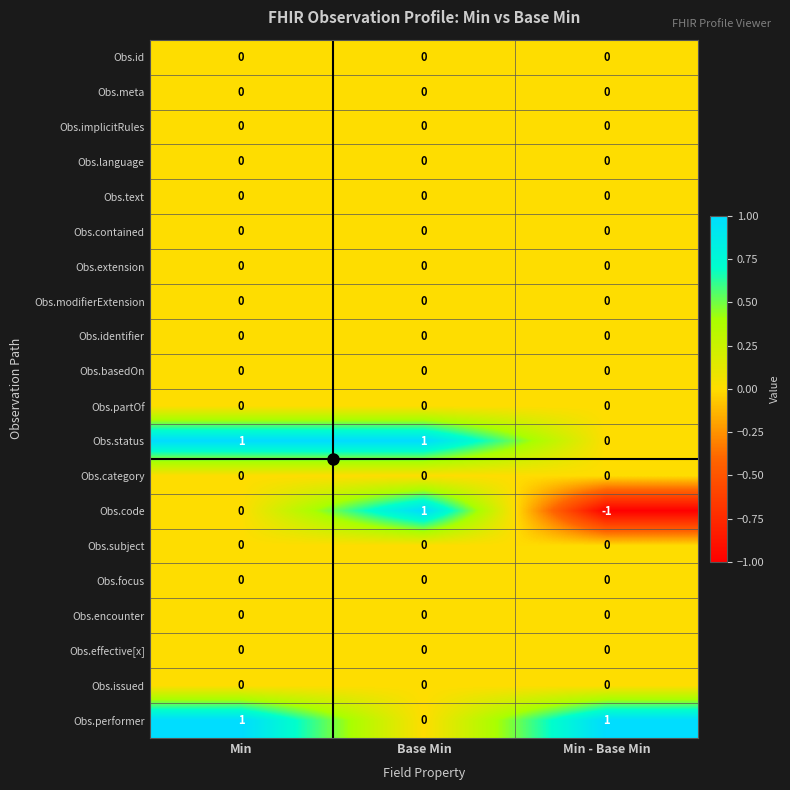

Is the value of Obs.id at Min greater than the value of Obs.status at Base Min?

No